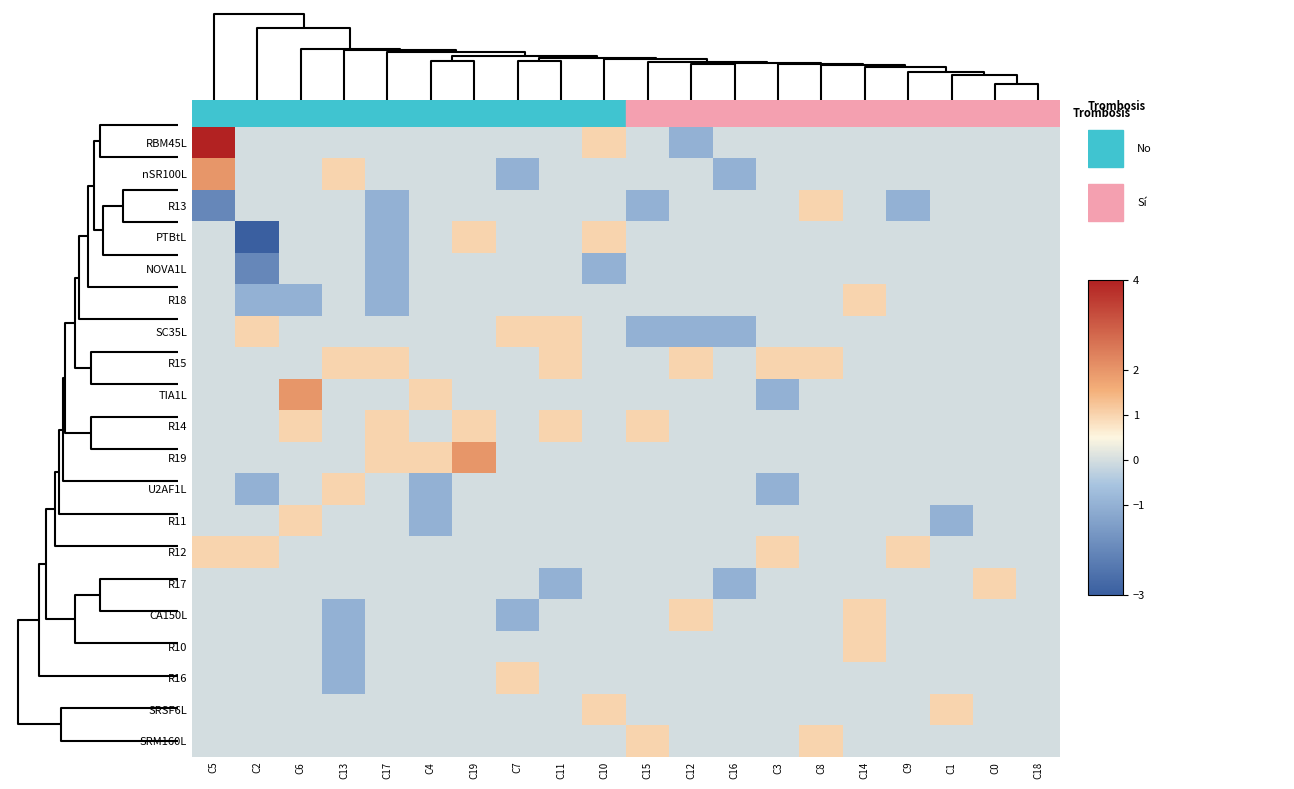

Count the number of data series in this chart.

20